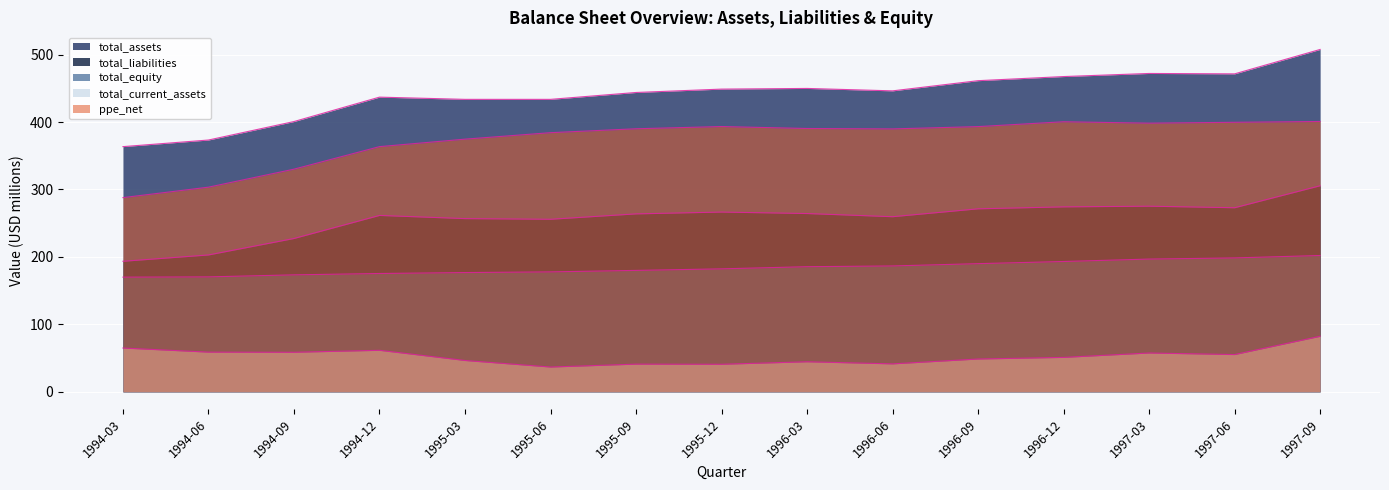

Which series has the widest spread of values?

total_assets